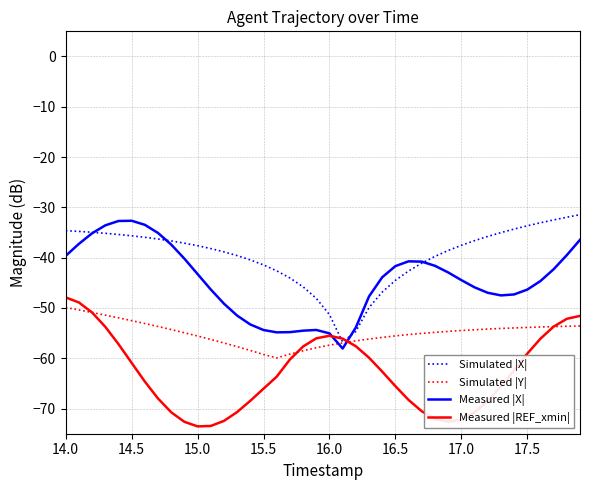

How many intersections are there between Measured |X| and Simulated |Y|?

2